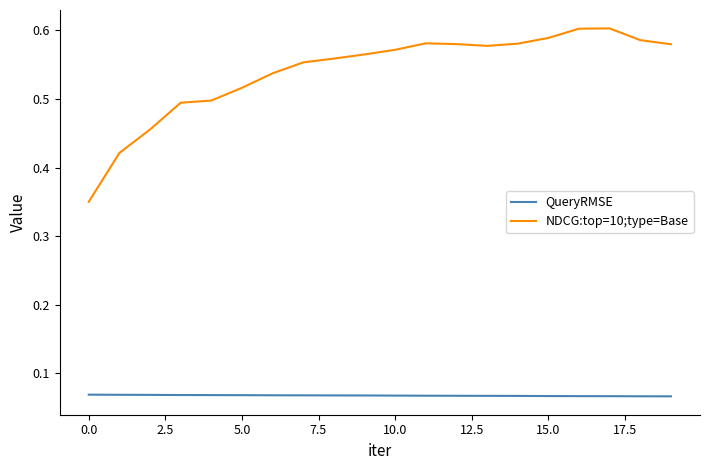

List the series in order of their overall mean, lowest first.

QueryRMSE, NDCG:top=10;type=Base